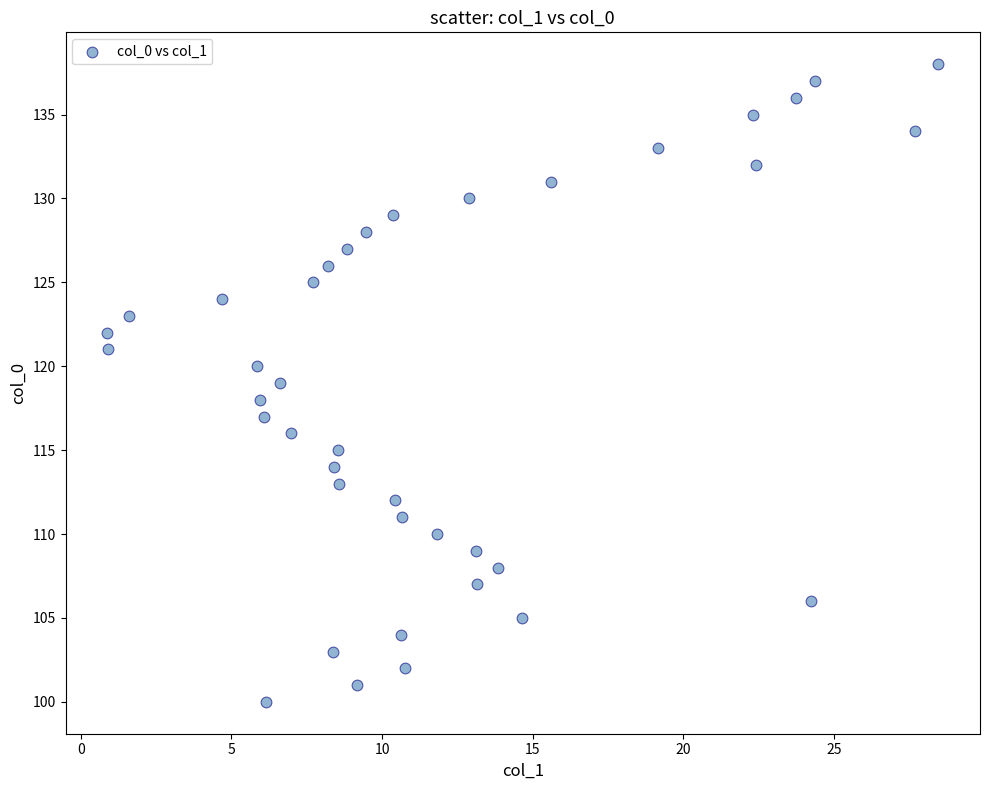

What is the range of Y values (max minus min)?

38